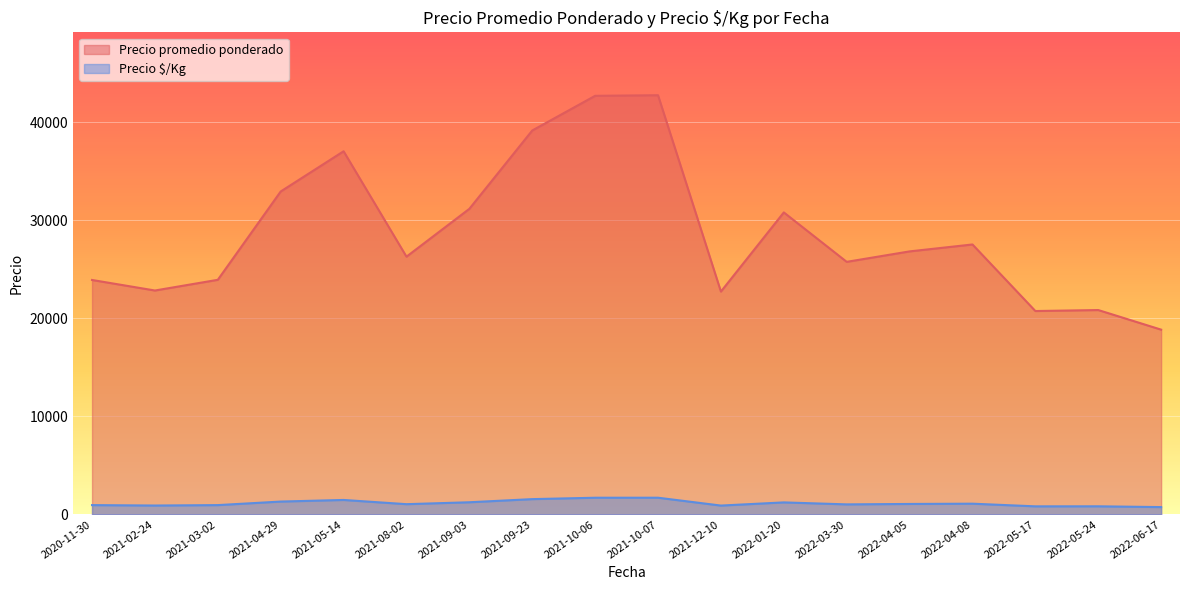

True or false: Precio promedio ponderado and Precio $/Kg cross at least once.

False